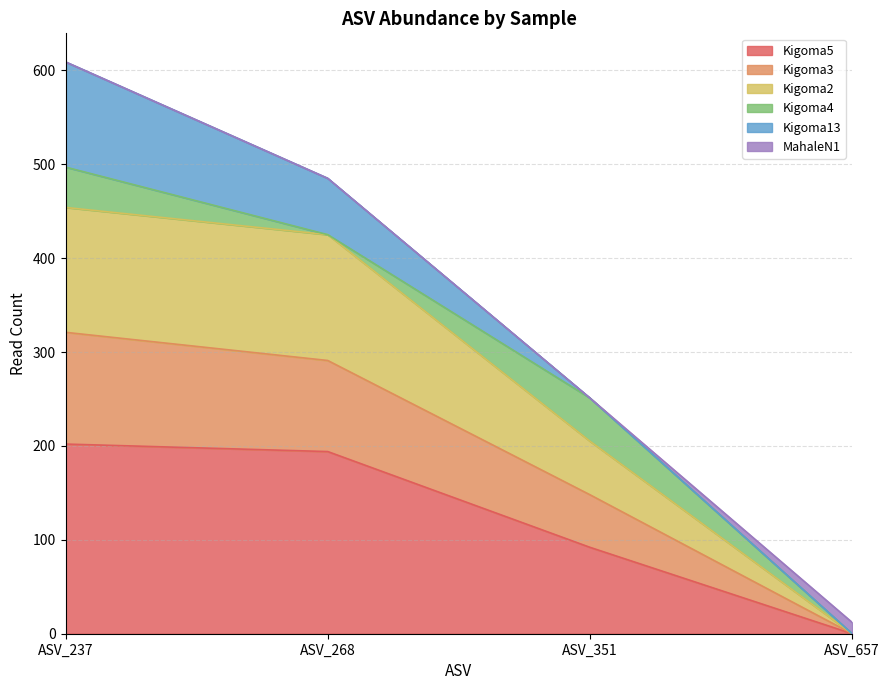

What is the value of the Kigoma2 point at the 2nd from the left?

425